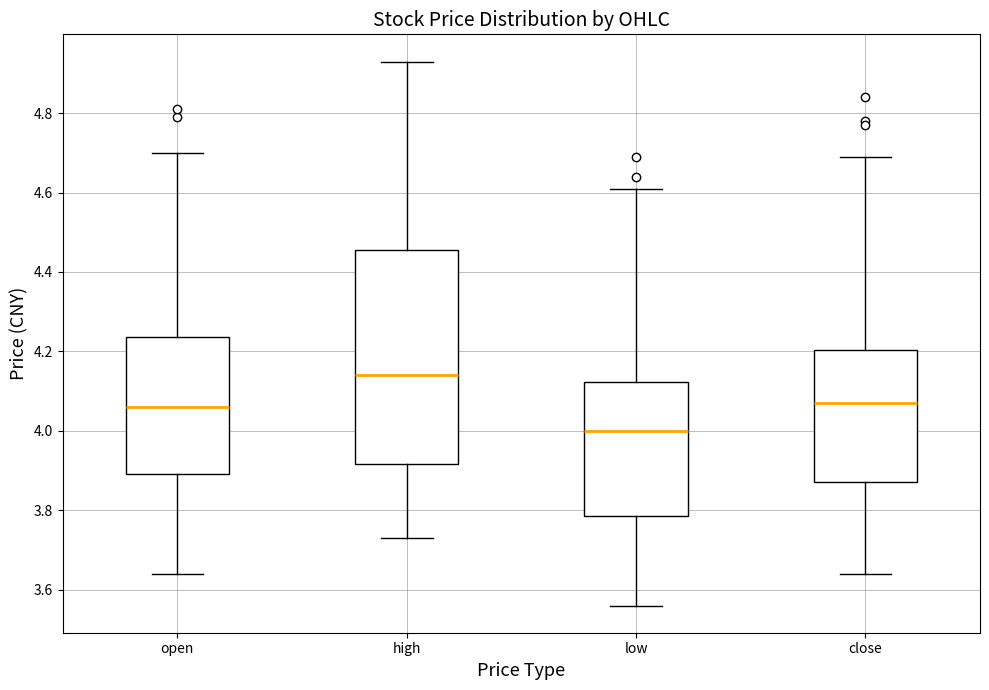

Comparing the boxes themselves (not the whiskers), which one is the tallest?

high